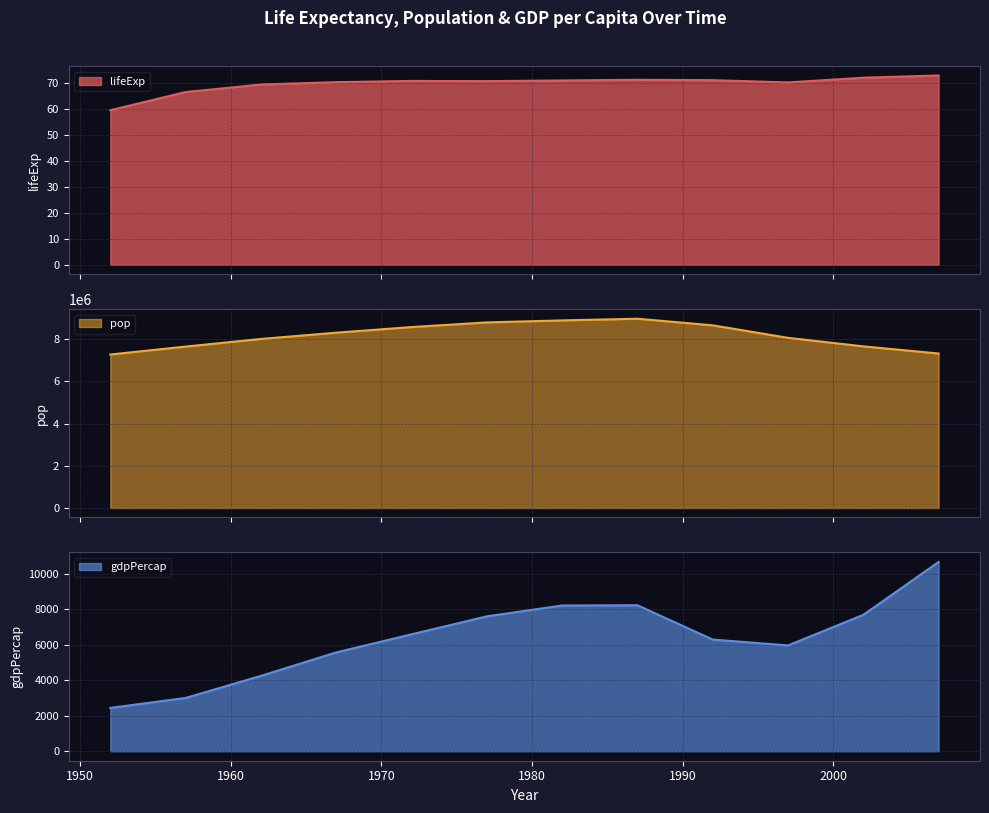

The lifeExp series shows 71.3 at 1987. True or false?

True